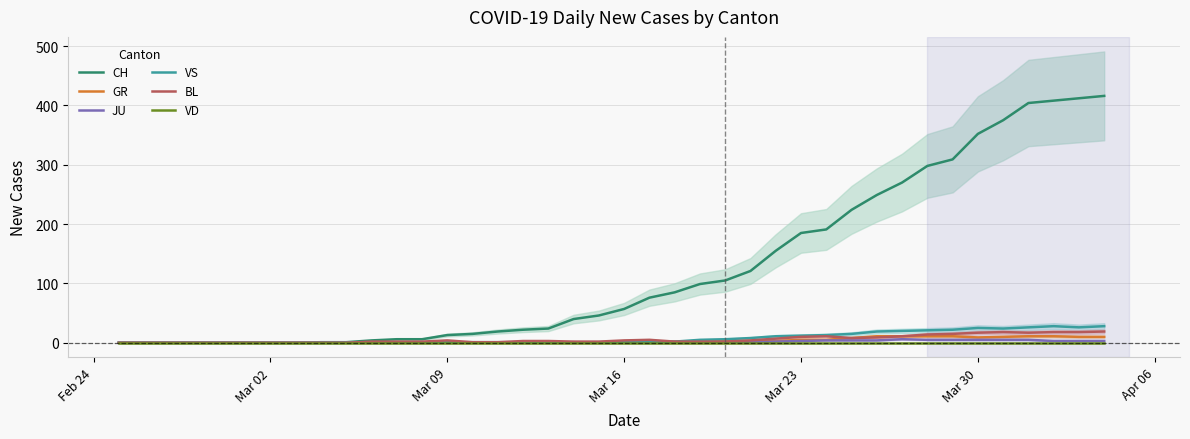

What is the sum of all GR values?

139